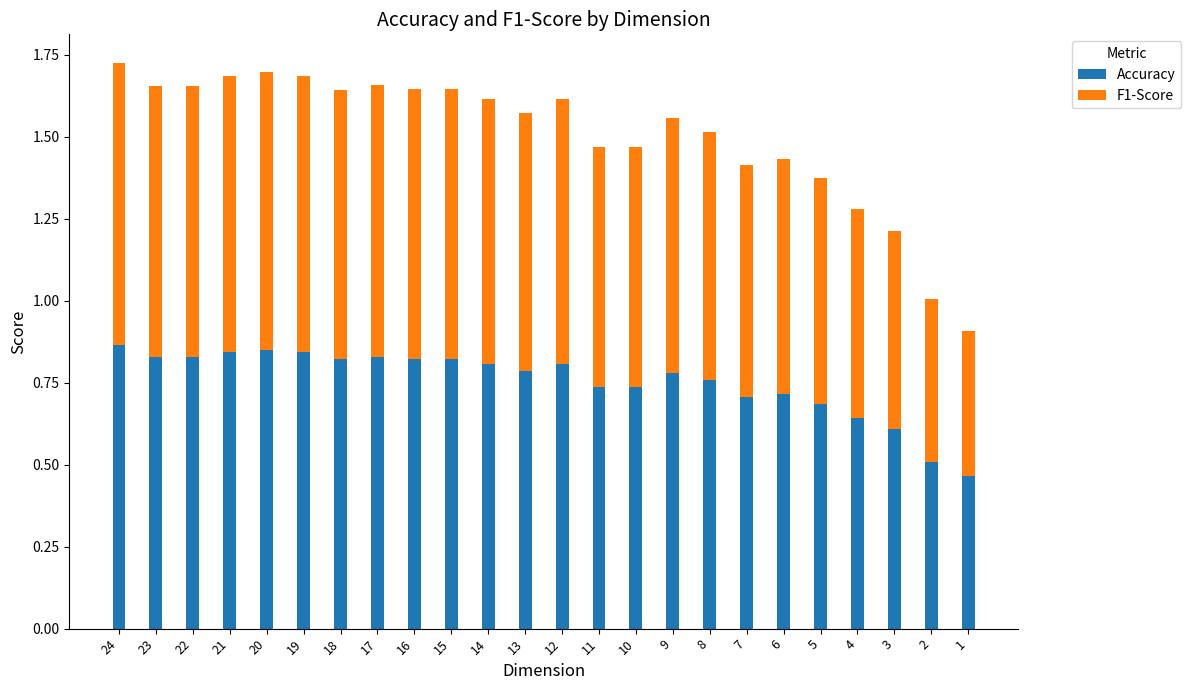

The value of Accuracy at 21 is 0.8. True or false?

True